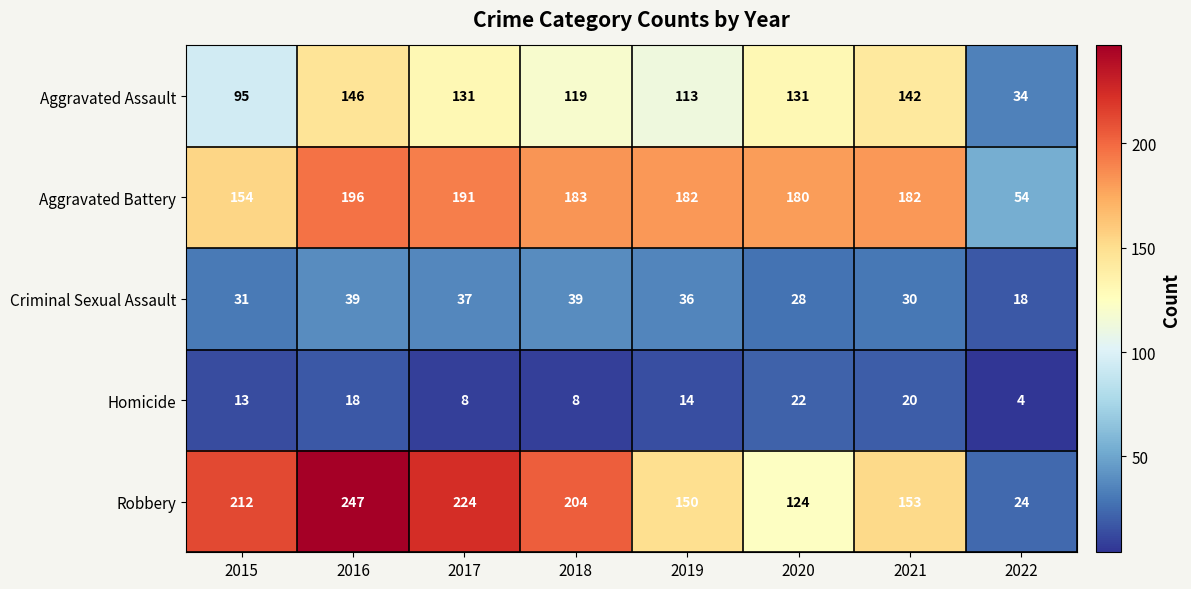

Which label corresponds to the largest value in the chart?

2016